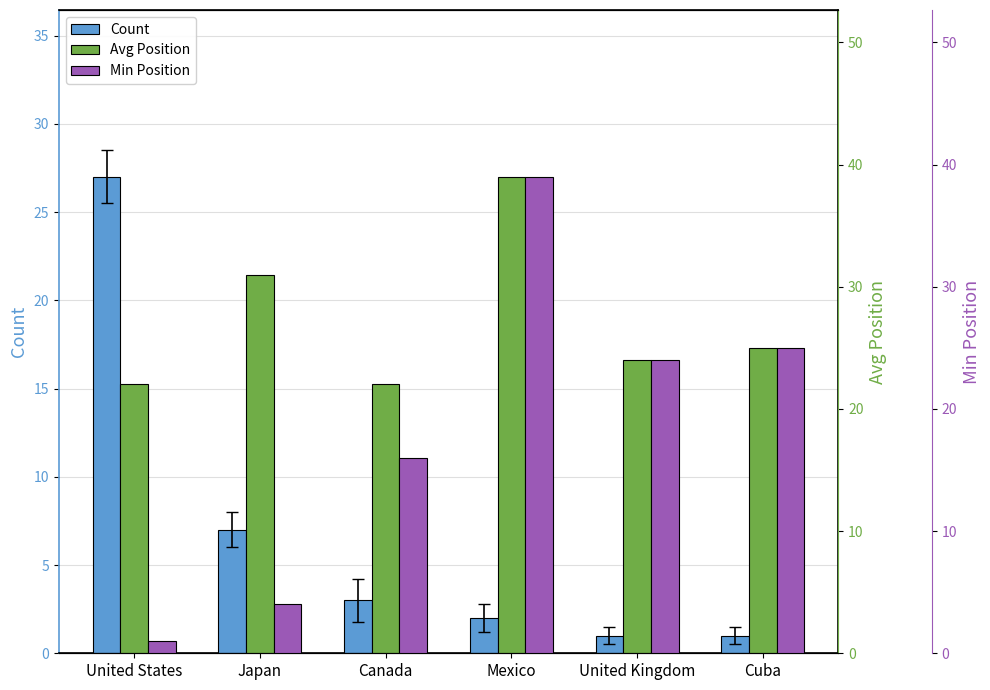

What is the minimum value shown in the chart?

1